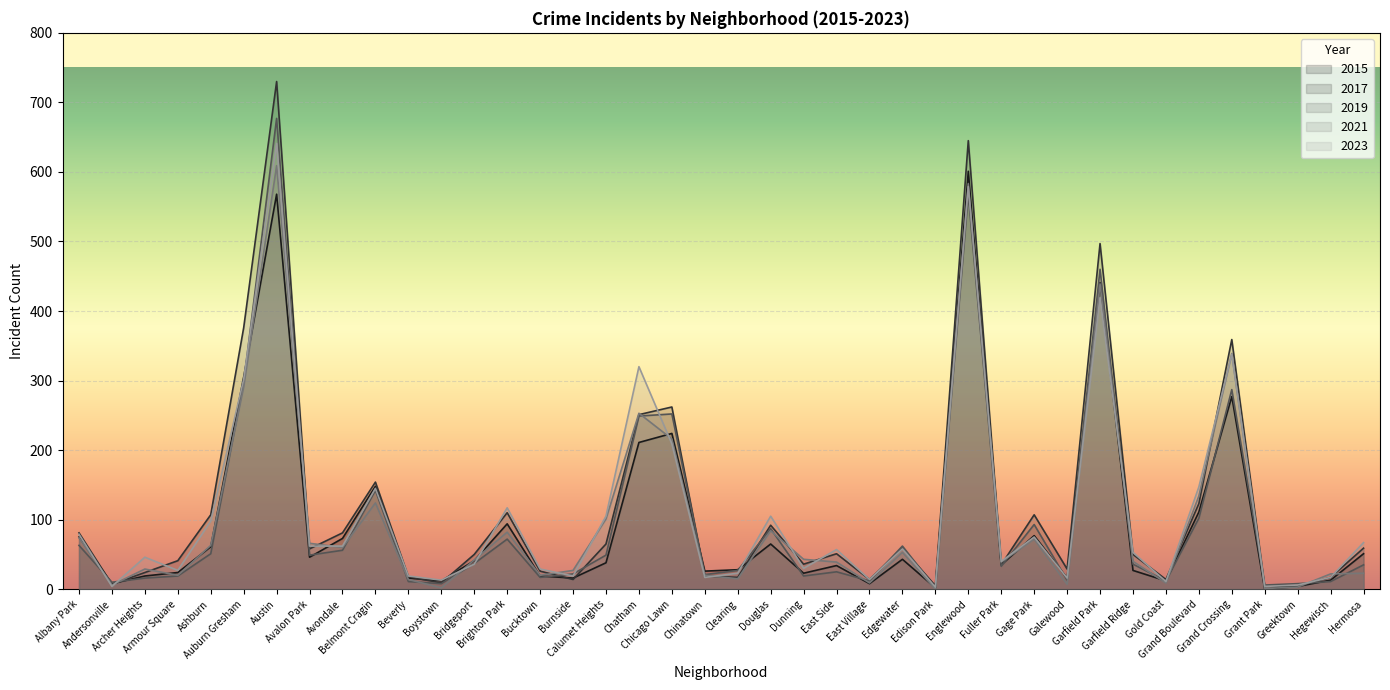

What are all the series names shown in the legend?

2015, 2017, 2019, 2021, 2023